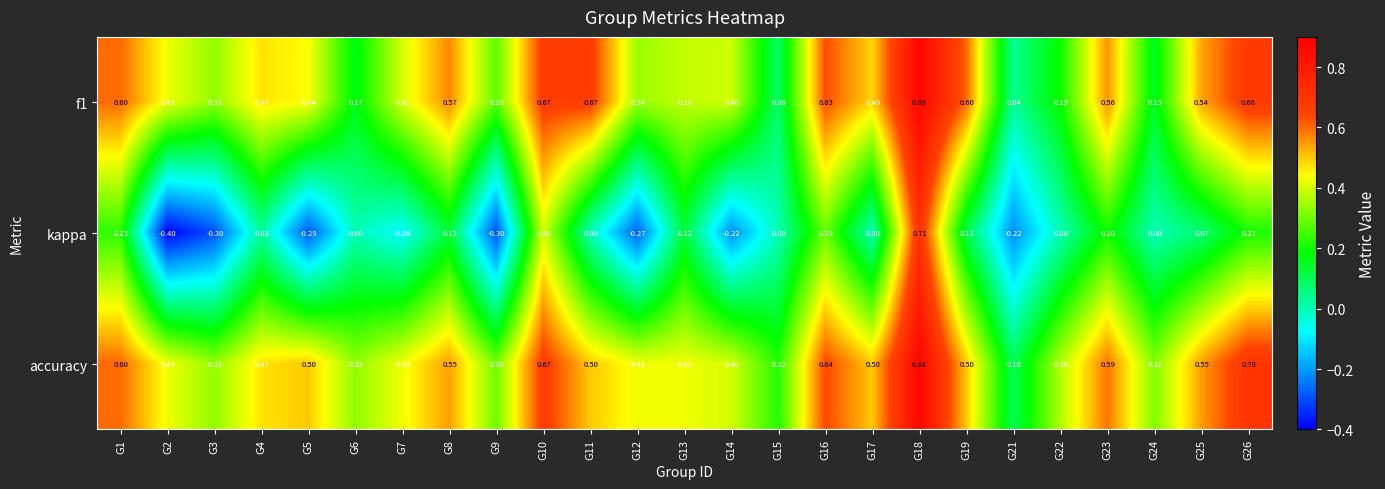

Which series has the largest range (max minus min)?

kappa